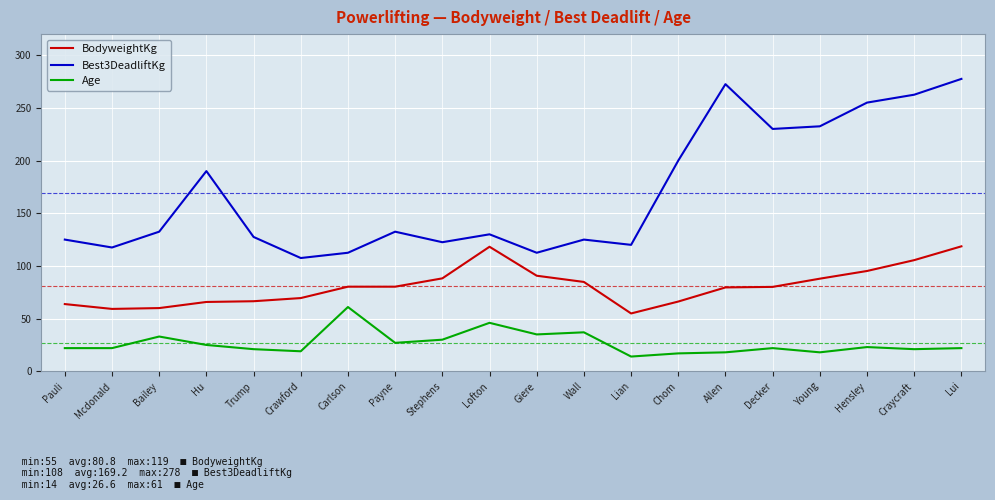

Where does the Best3DeadliftKg series first go above 132?

Bailey